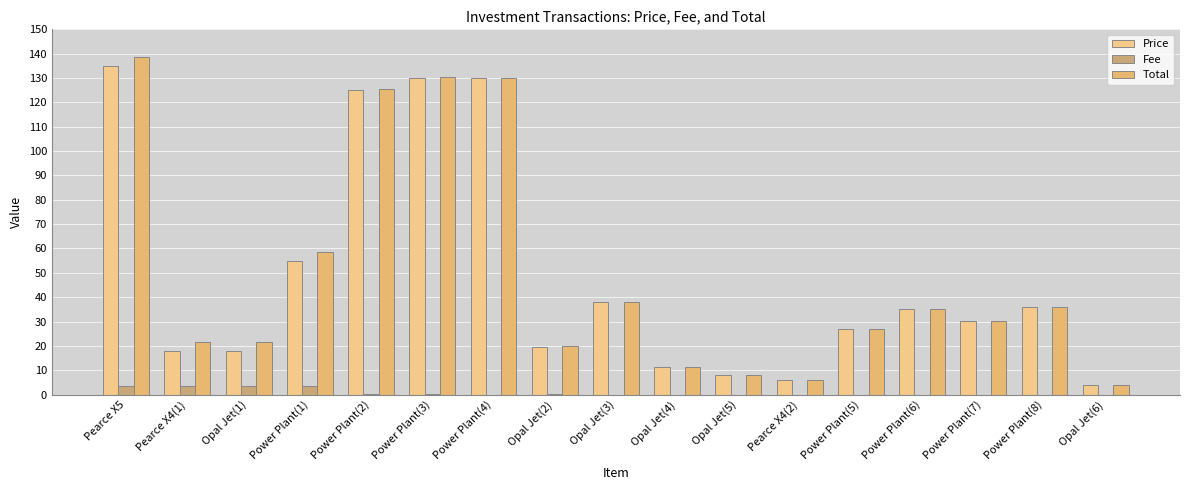

What is the label of the 13th bar from the right?

Power Plant(2)